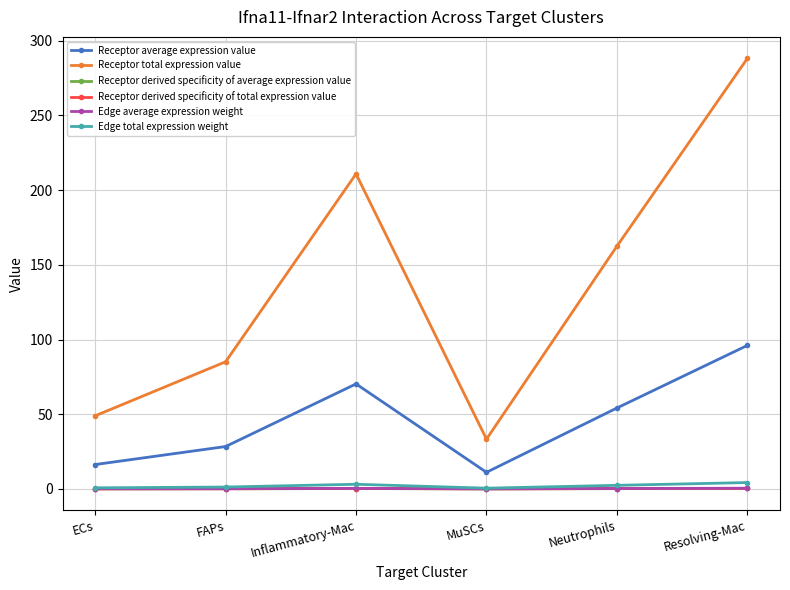

Reading left to right, what are all the values shown in this chart?

Receptor average expression value: ECs=16.3	FAPs=28.4	Inflammatory-Mac=70.3	MuSCs=11.1	Neutrophils=54.2	Resolving-Mac=96.1
Receptor total expression value: ECs=48.9	FAPs=85.1	Inflammatory-Mac=210.9	MuSCs=33.3	Neutrophils=162.5	Resolving-Mac=288.2
Receptor derived specificity of average expression value: ECs=0.1	FAPs=0.1	Inflammatory-Mac=0.3	MuSCs=0.0	Neutrophils=0.2	Resolving-Mac=0.3
Receptor derived specificity of total expression value: ECs=0.1	FAPs=0.1	Inflammatory-Mac=0.3	MuSCs=0.0	Neutrophils=0.2	Resolving-Mac=0.3
Edge average expression weight: ECs=0.1	FAPs=0.1	Inflammatory-Mac=0.3	MuSCs=0.1	Neutrophils=0.3	Resolving-Mac=0.5
Edge total expression weight: ECs=0.7	FAPs=1.3	Inflammatory-Mac=3.1	MuSCs=0.5	Neutrophils=2.4	Resolving-Mac=4.3